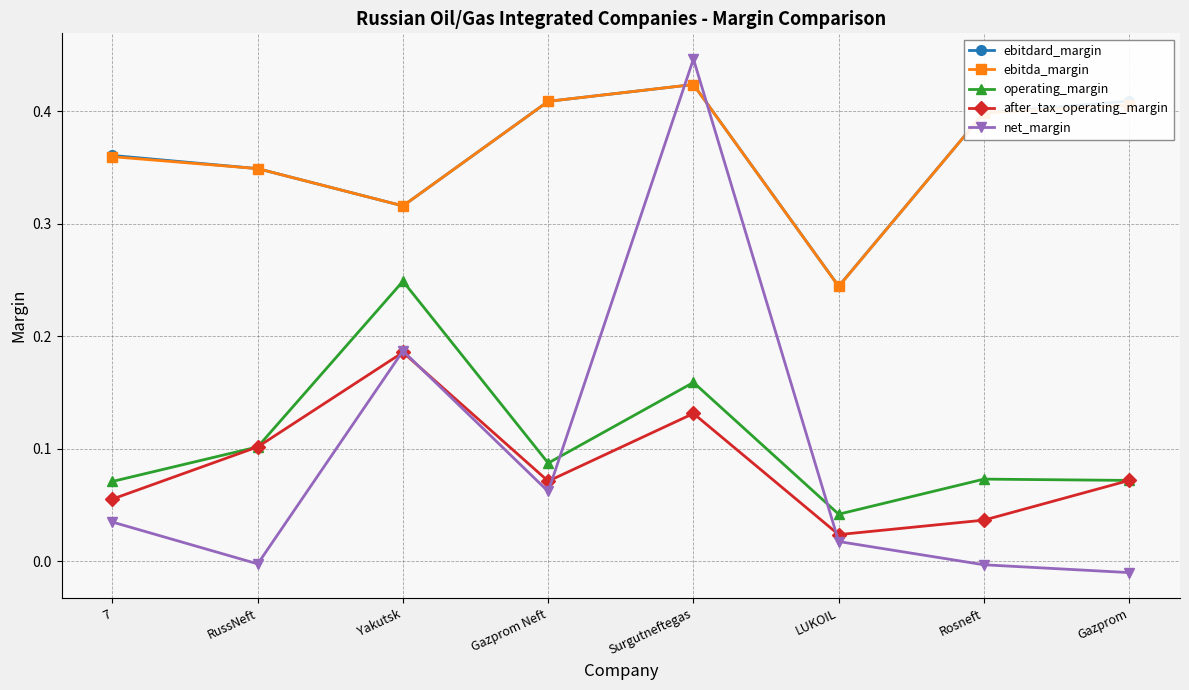

Which category has the highest value in the after_tax_operating_margin series?

Yakutsk